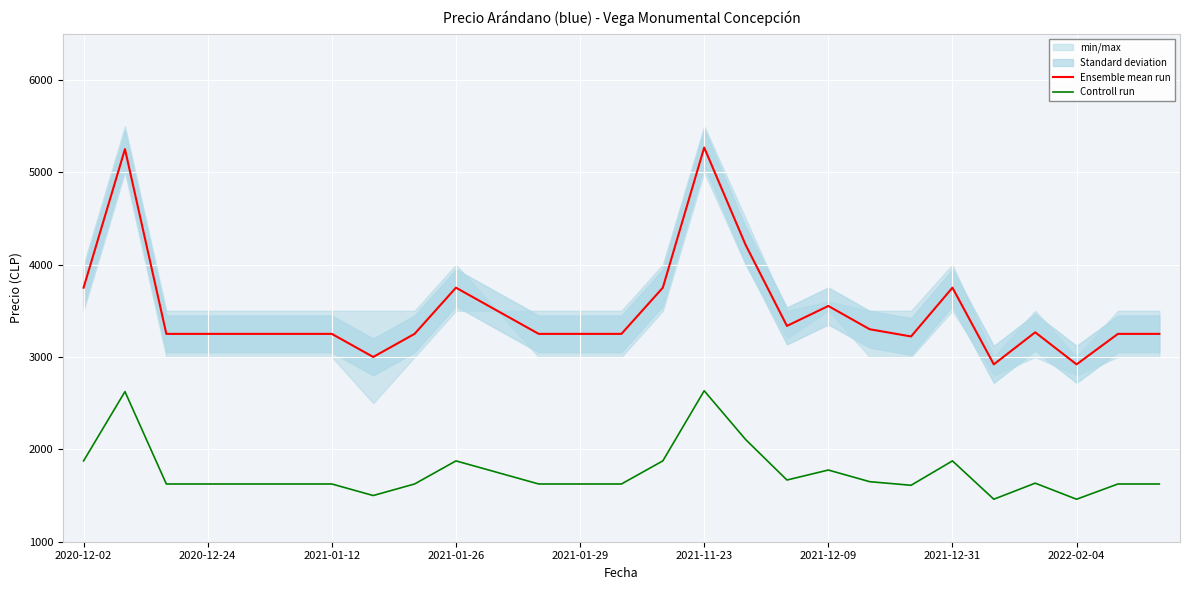

Reading left to right, transcribe all the data shown in this chart.

Ensemble mean run: 3750	5250	3250	3250	3250	3250	3250	3000	3250	3750	3500	3250	3250	3250	3750	5267	4214	3336	3552	3300	3222	3750	2920	3267	2920	3250	3250
Controll run: 1875	2625	1625	1625	1625	1625	1625	1500	1625	1875	1750	1625	1625	1625	1875	2634	2107	1668	1776	1650	1611	1875	1460	1634	1460	1625	1625